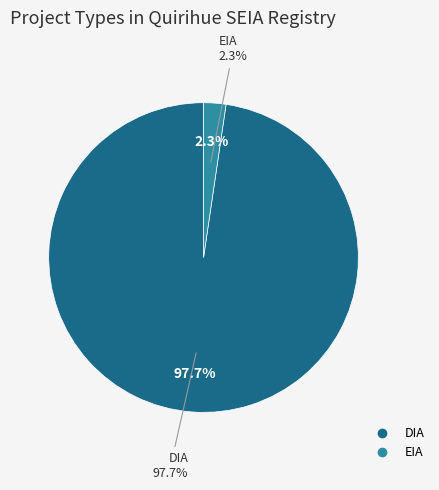

Which slice represents more than half of the pie?

DIA